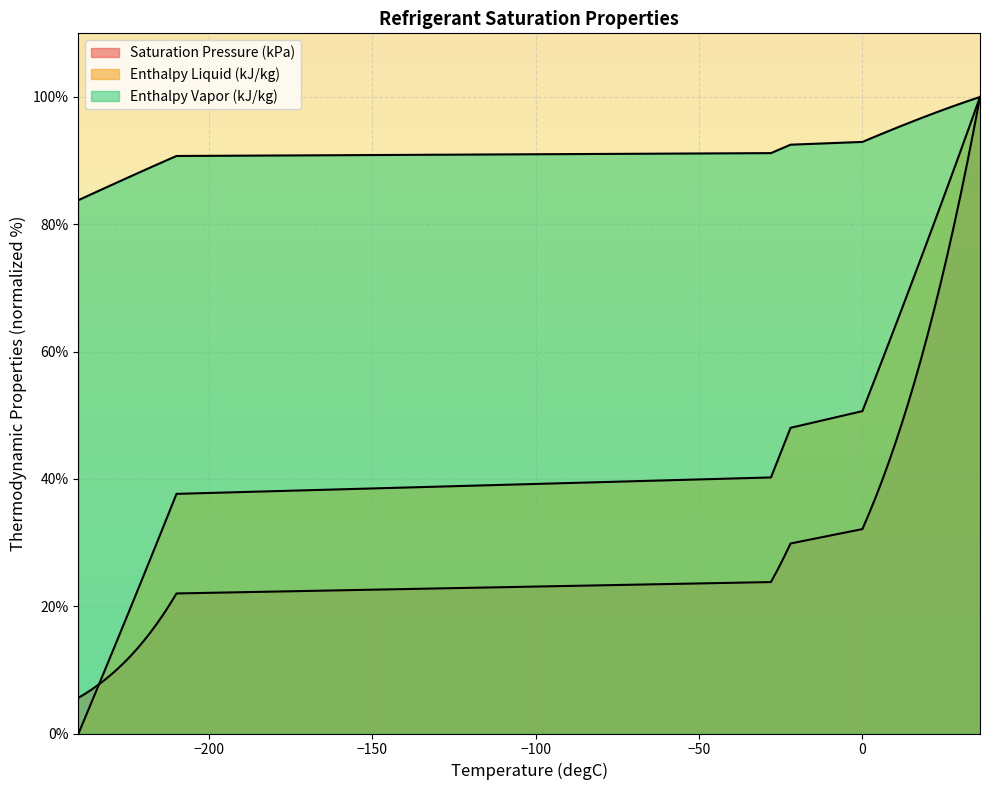

What is the total value across all series at 0?

175.7